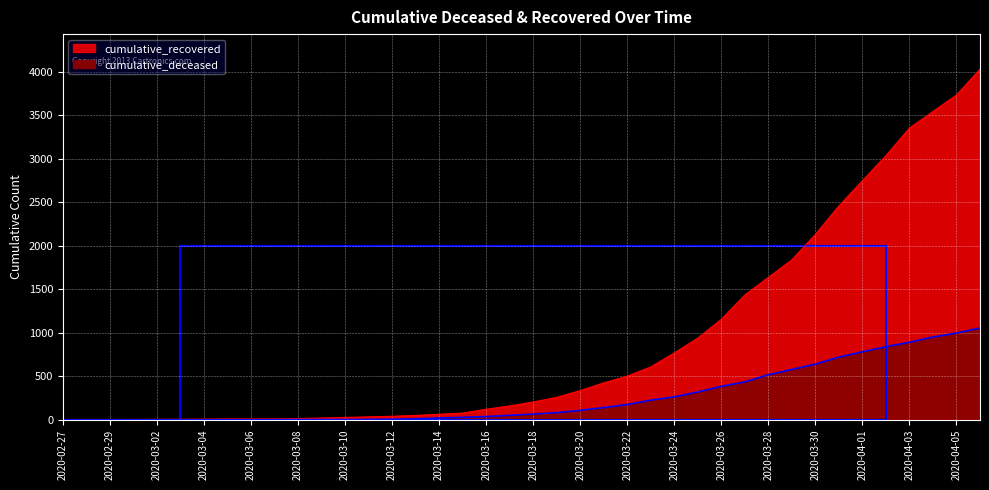

What is the maximum value shown in the chart?

4027